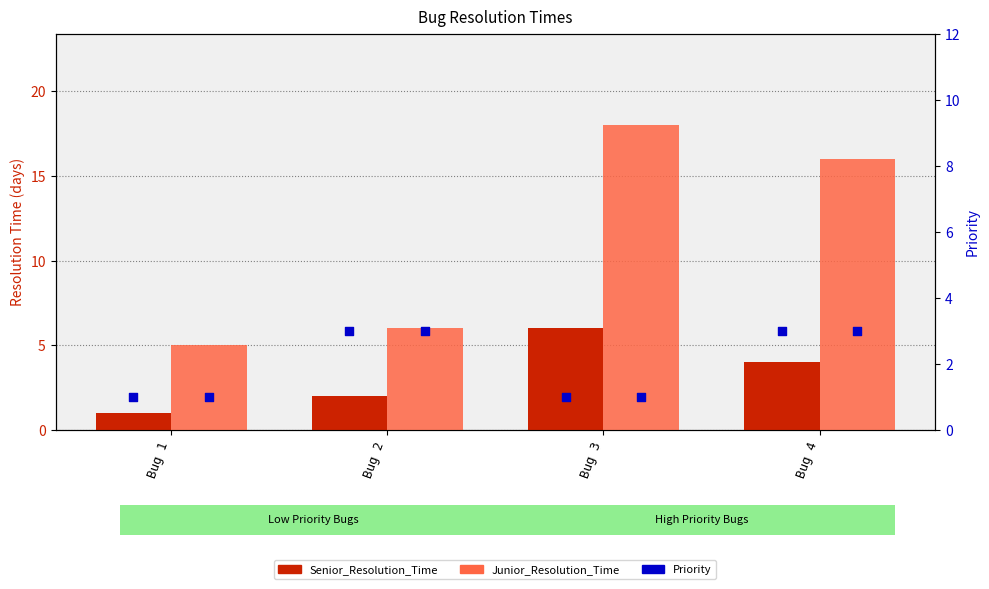

Which series contains the lowest Y value?

Senior_Resolution_Time